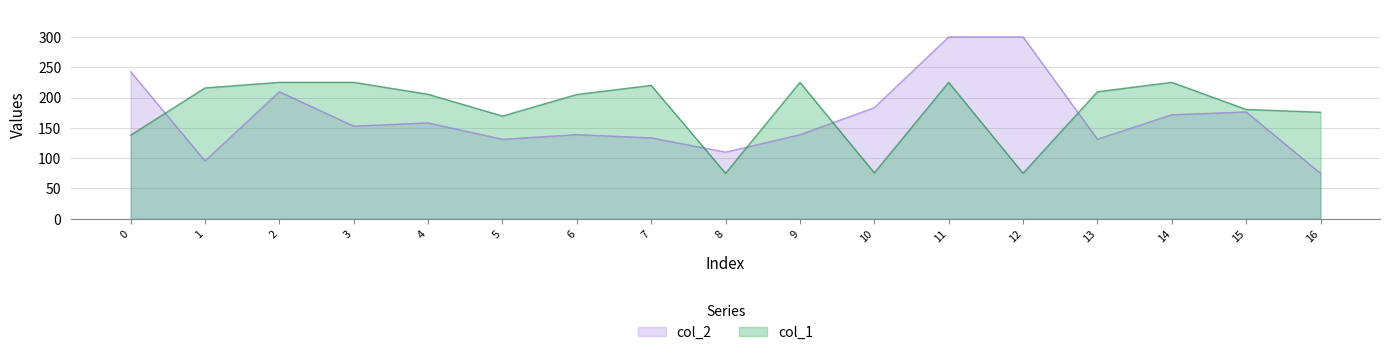

Which series changed the most between 7 and 14?

col_2